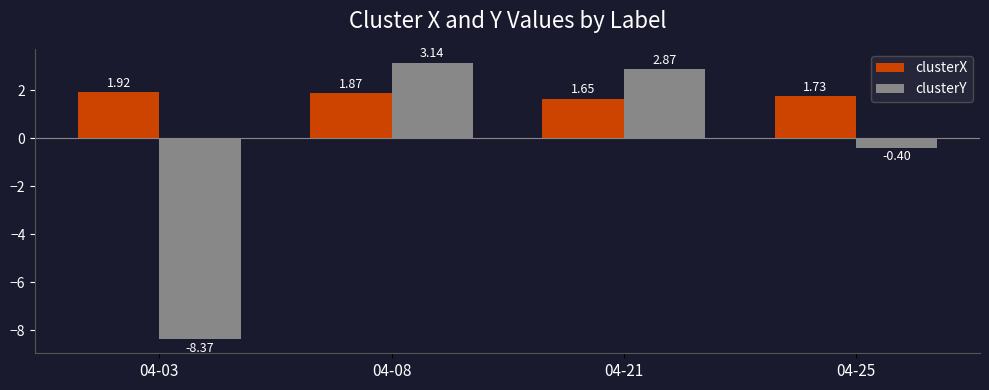

Count the clusterX values in the range 1 to 2.

4